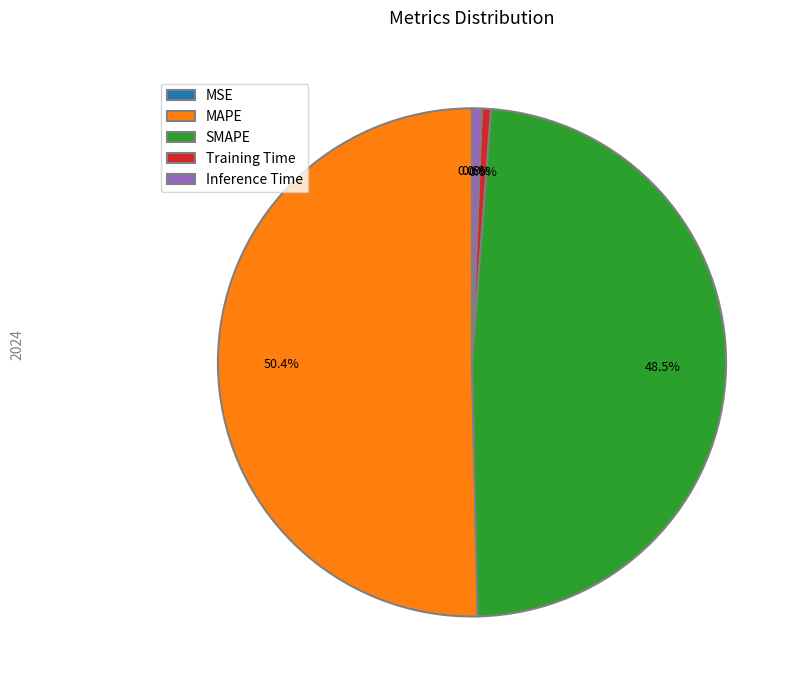

Combined, do SMAPE and MAPE account for over 50%?

Yes